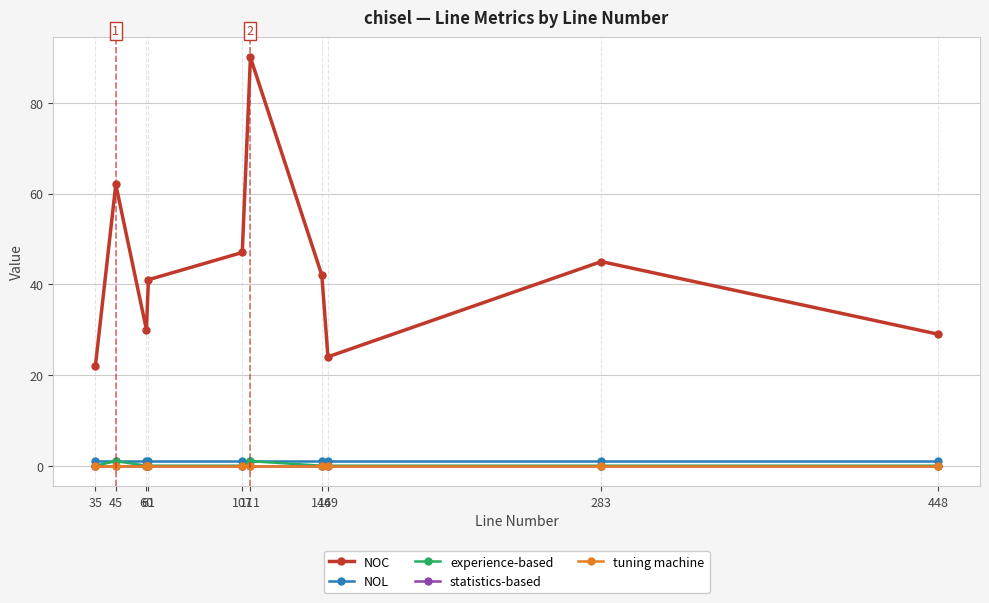

Does the chart have visible grid lines?

Yes